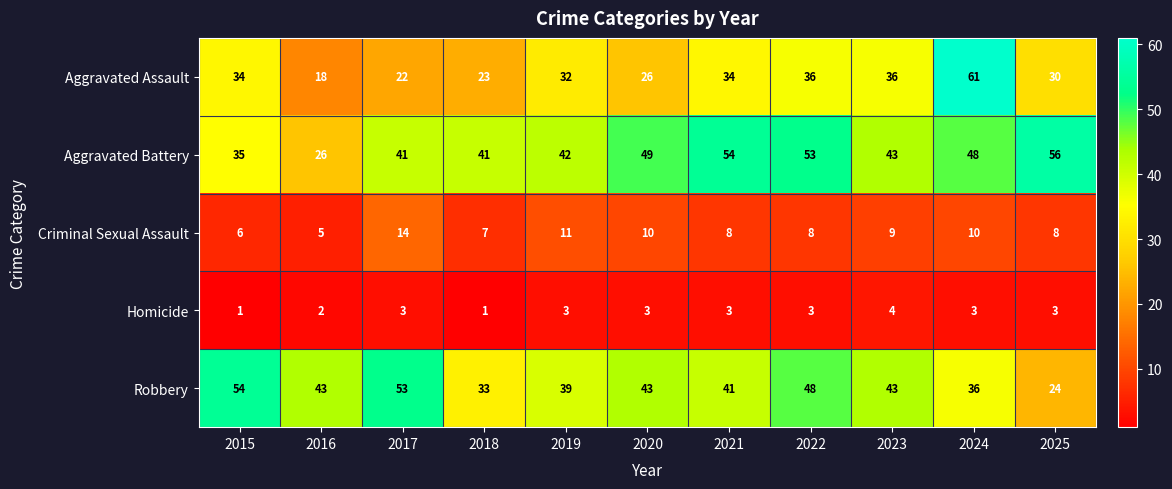

Count the number of data series in this chart.

5